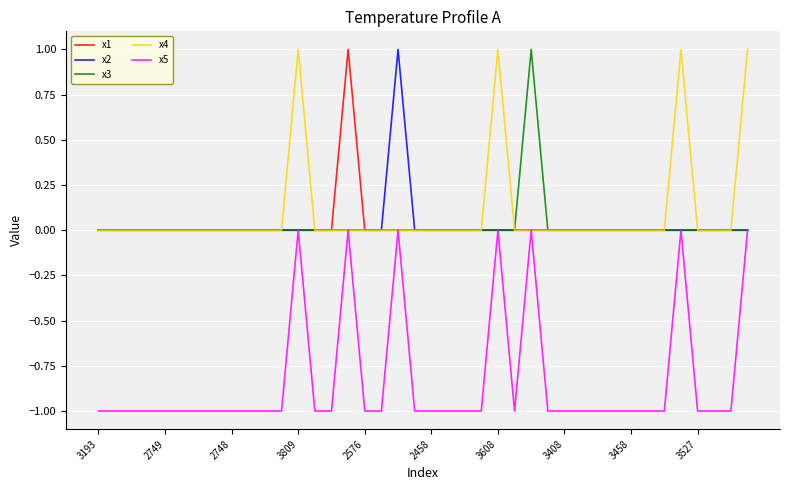

Does the chart have visible grid lines?

Yes